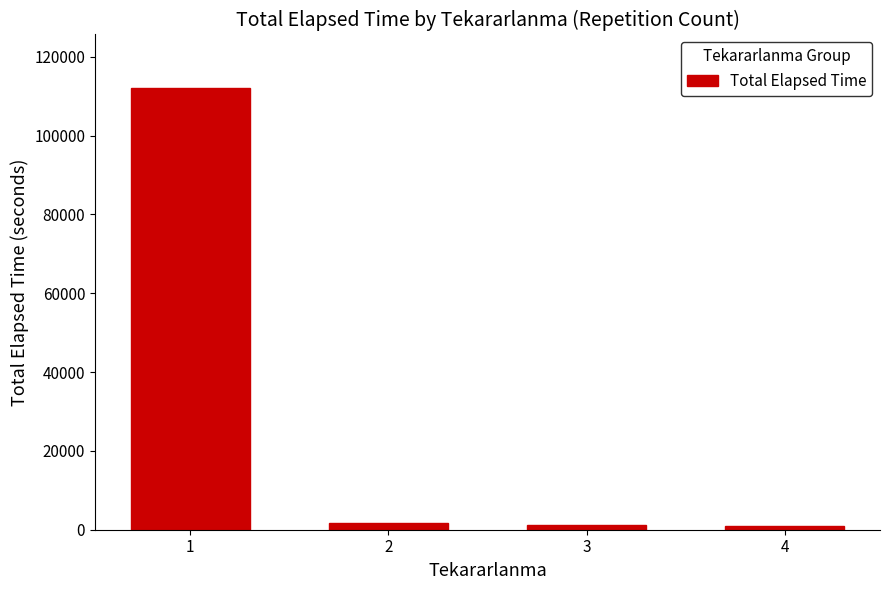

What is the maximum value shown in the chart?

112200